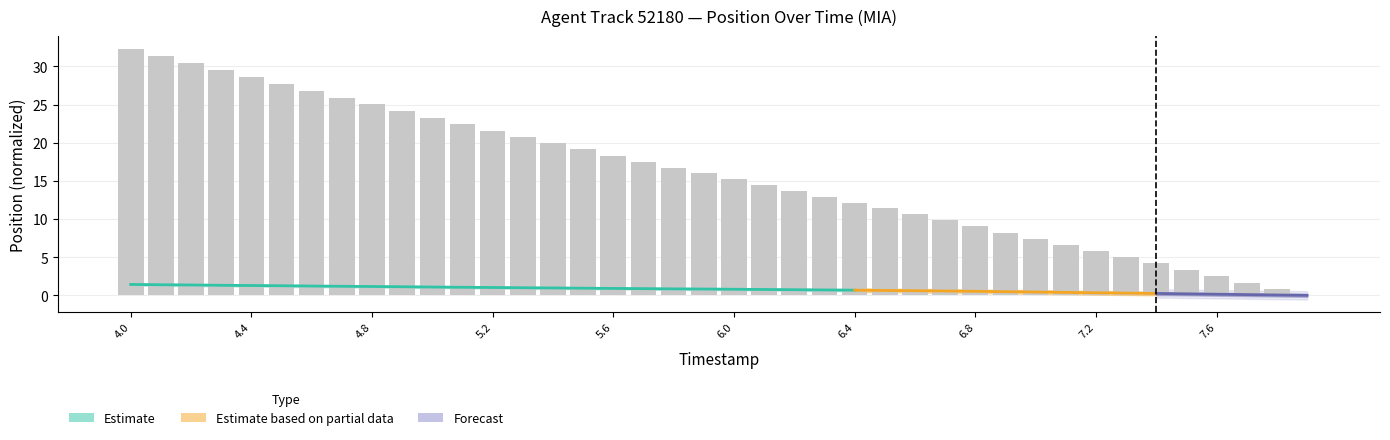

At which category does the chart reach its minimum across all series?

7.9